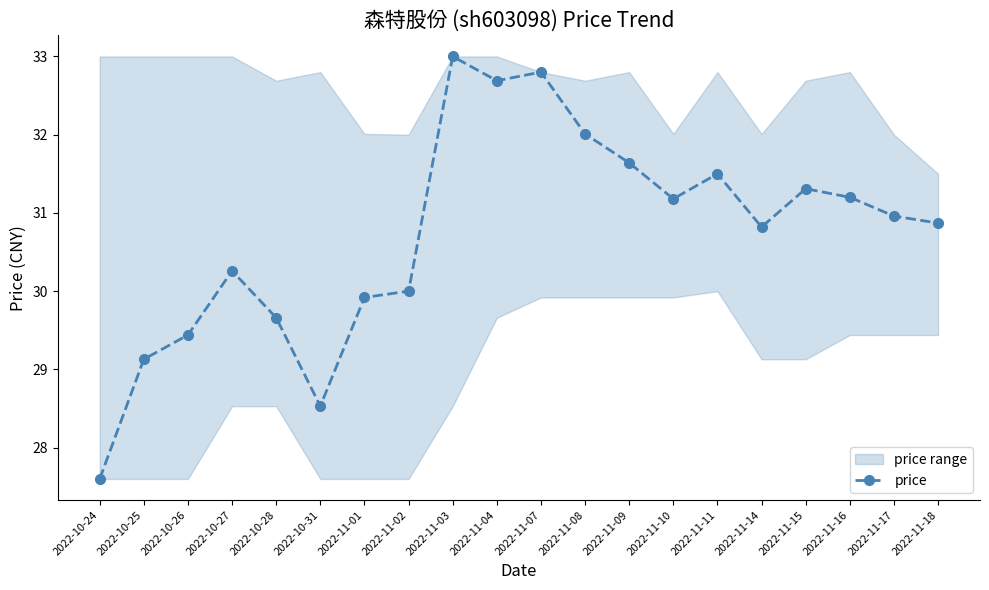

Count the number of categories in the chart.

20